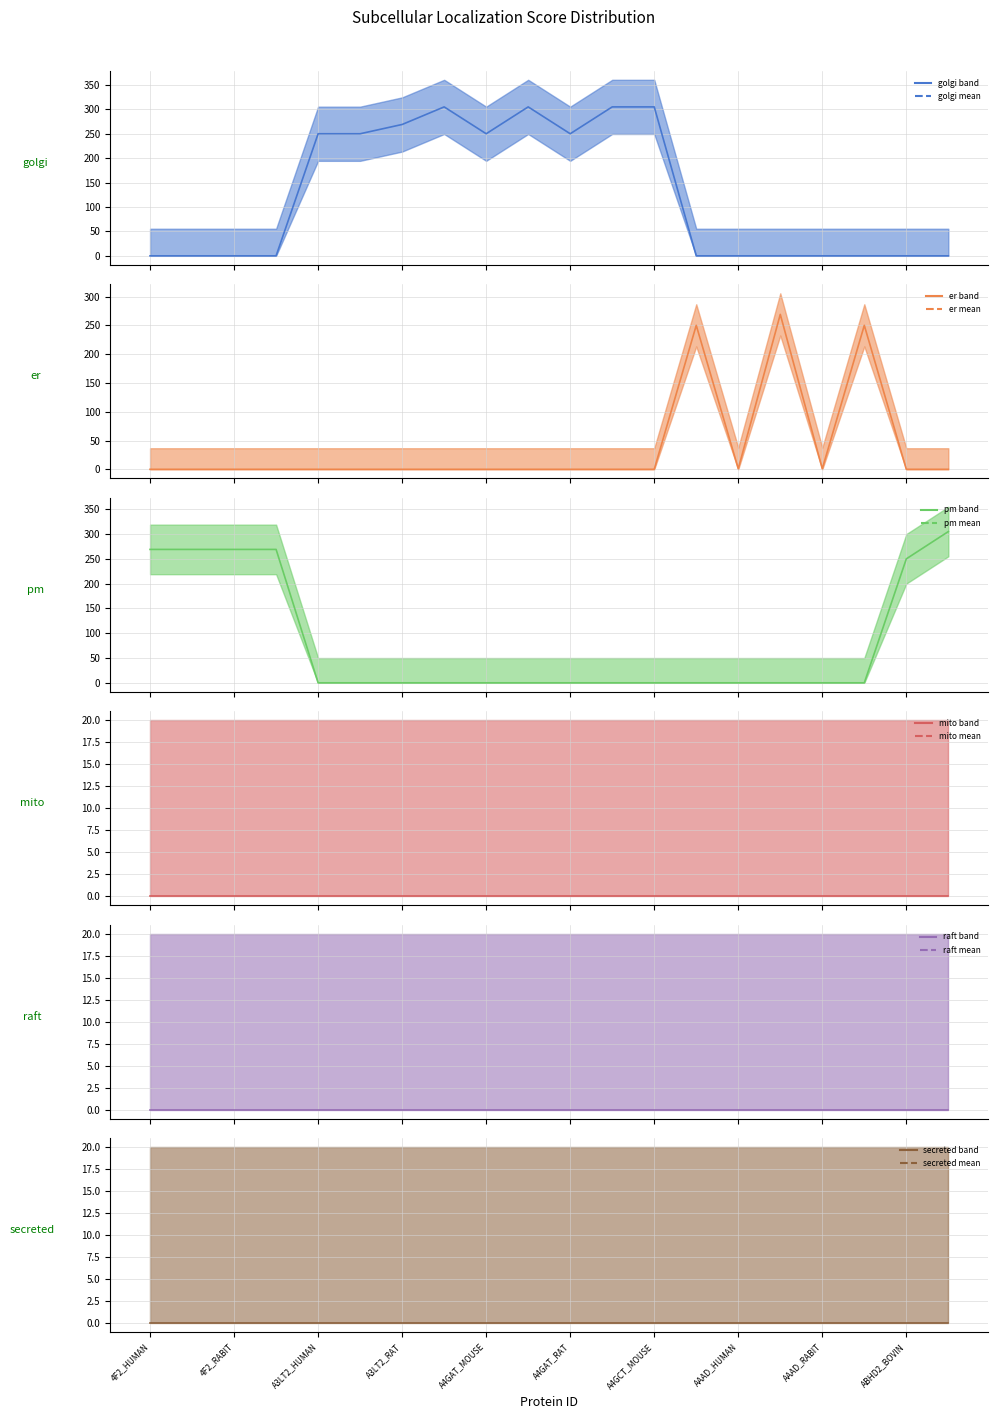

What is the greatest value displayed?

305